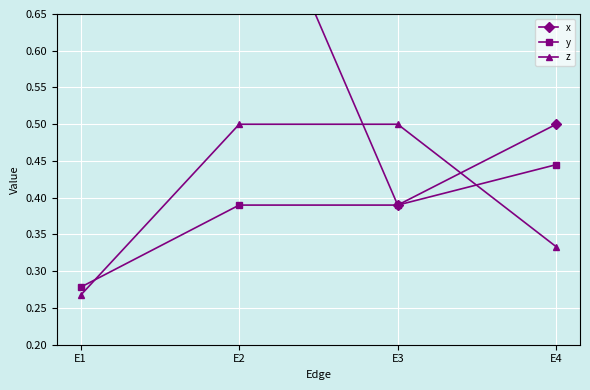

The value of x at E4 is 0.8. True or false?

False